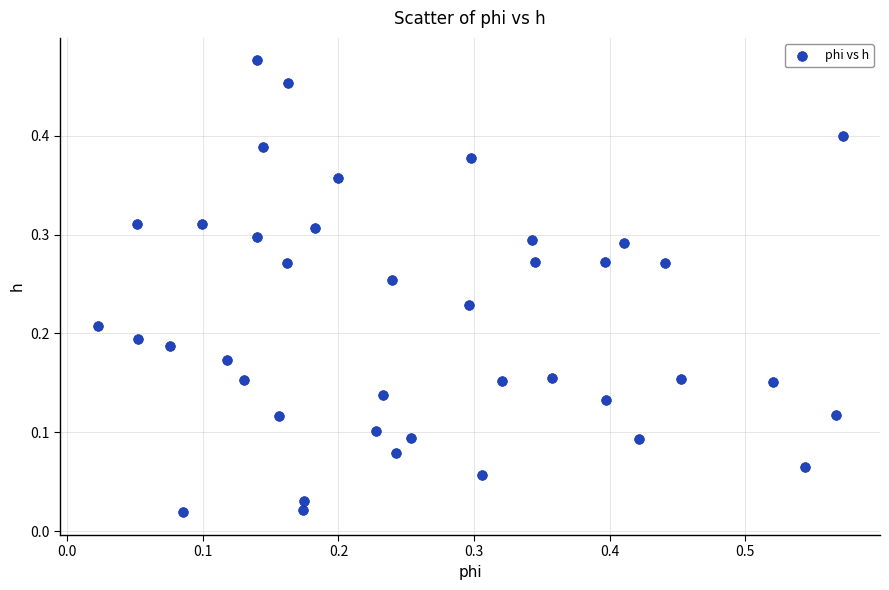

Count the number of points in this scatter plot.

40